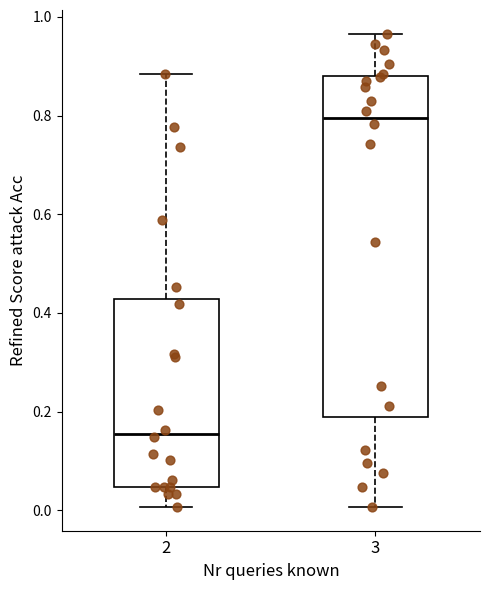

Comparing the boxes themselves (not the whiskers), which one is the tallest?

3